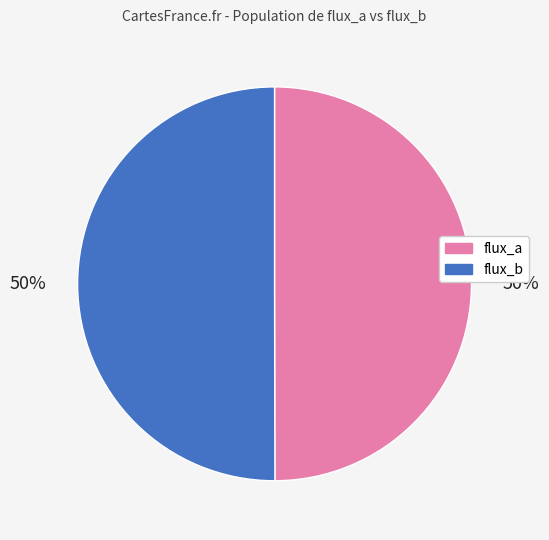

To the nearest percent, what is the average slice percentage?

50%